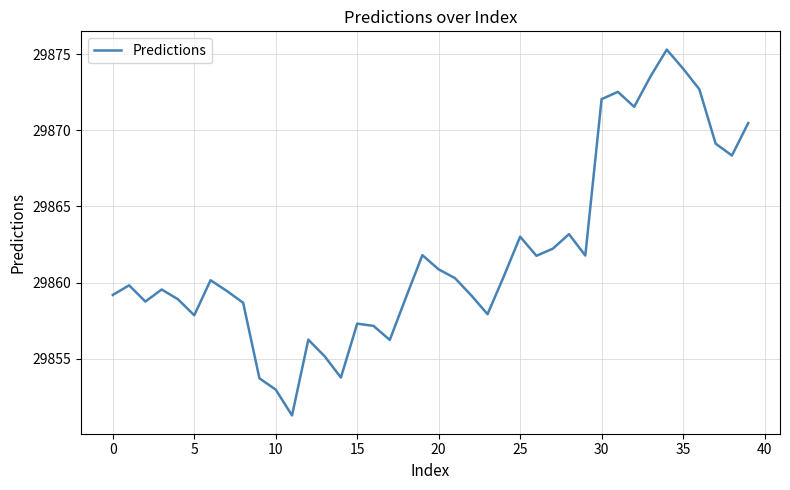

Count the number of data series in this chart.

1